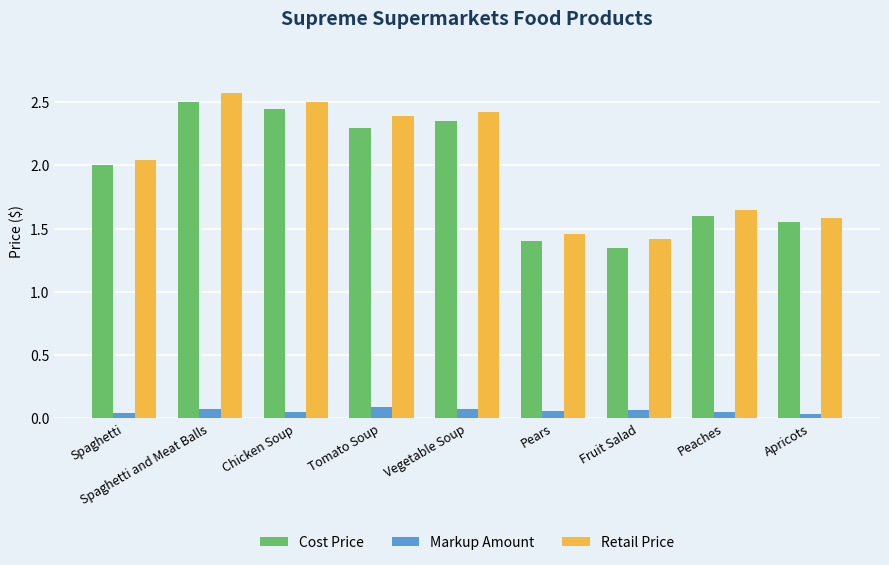

Where is Cost Price nearest to the value 1?

Fruit Salad